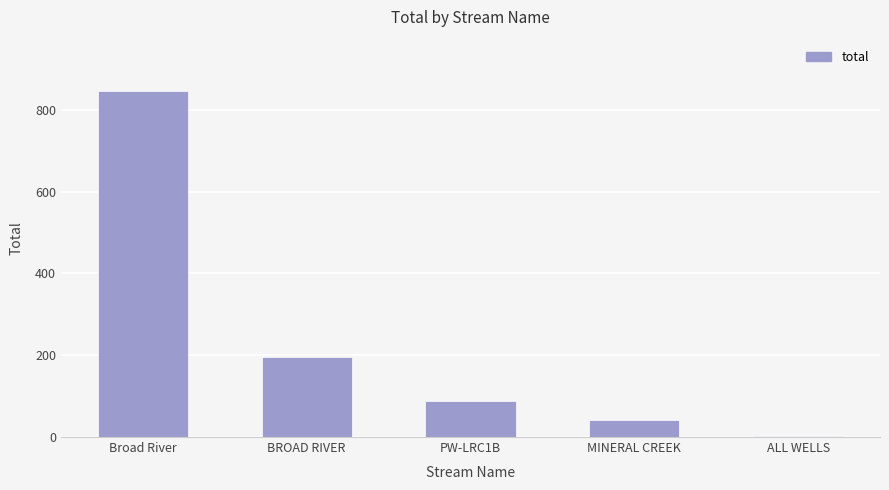

What is the sum of the values at PW-LRC1B and MINERAL CREEK?

128.8